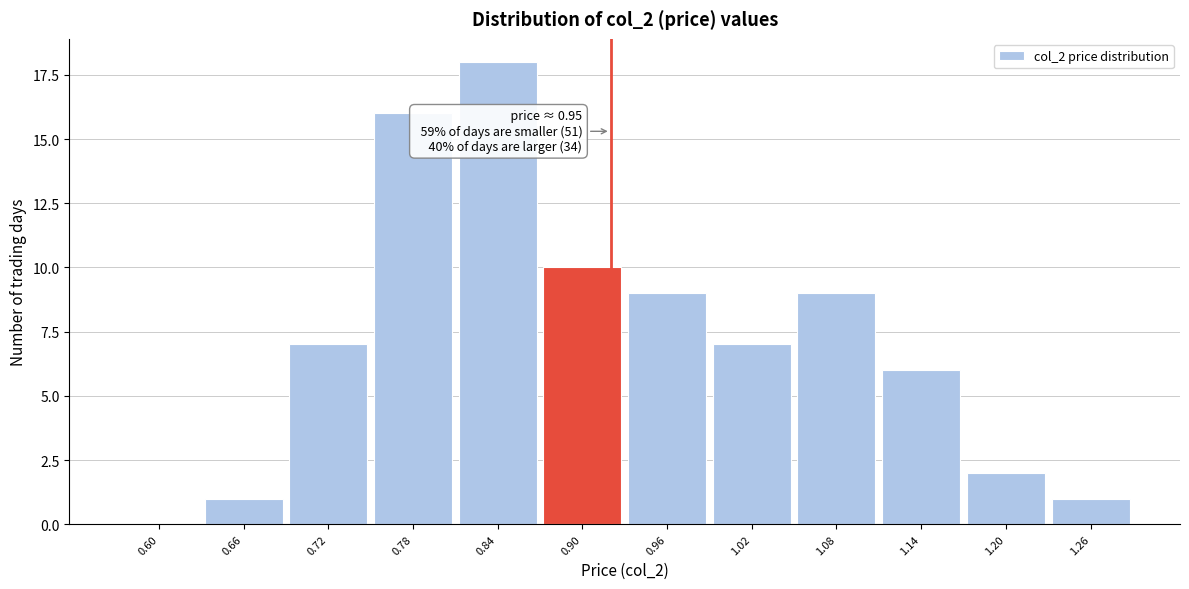

Reading left to right, transcribe all the data shown in this chart.

0.60=0	0.66=1	0.72=7	0.78=16	0.84=18	0.90=10	0.96=9	1.02=7	1.08=9	1.14=6	1.20=2	1.26=1